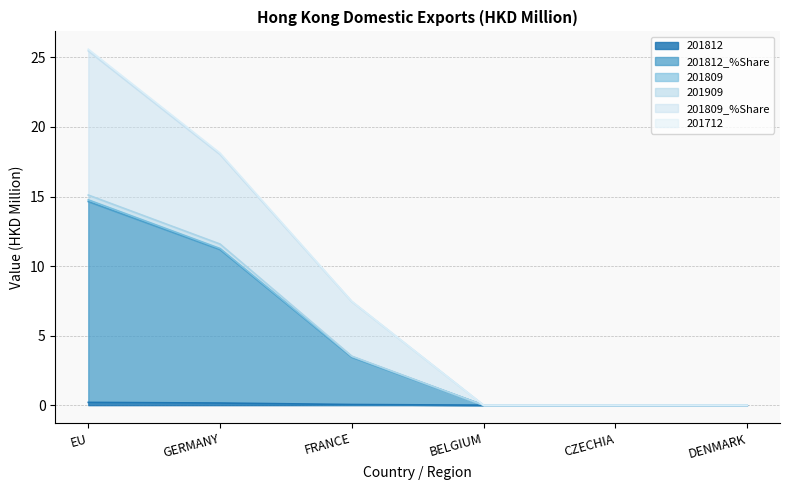

The 201809 series shows 0.0 at BELGIUM. True or false?

True